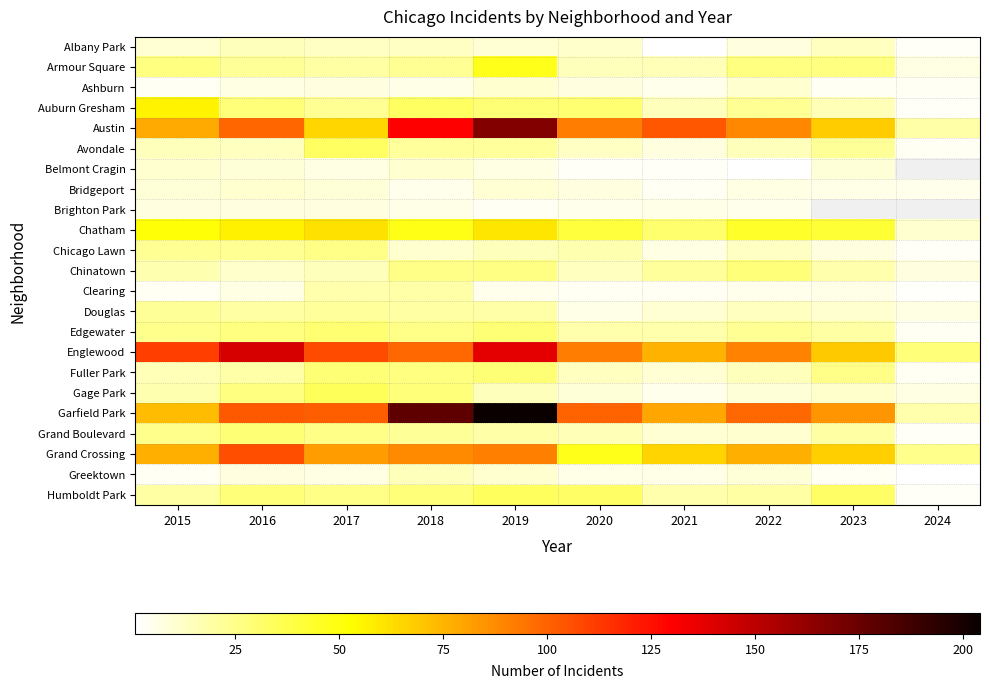

Where does the Avondale series first go above 15?

2017